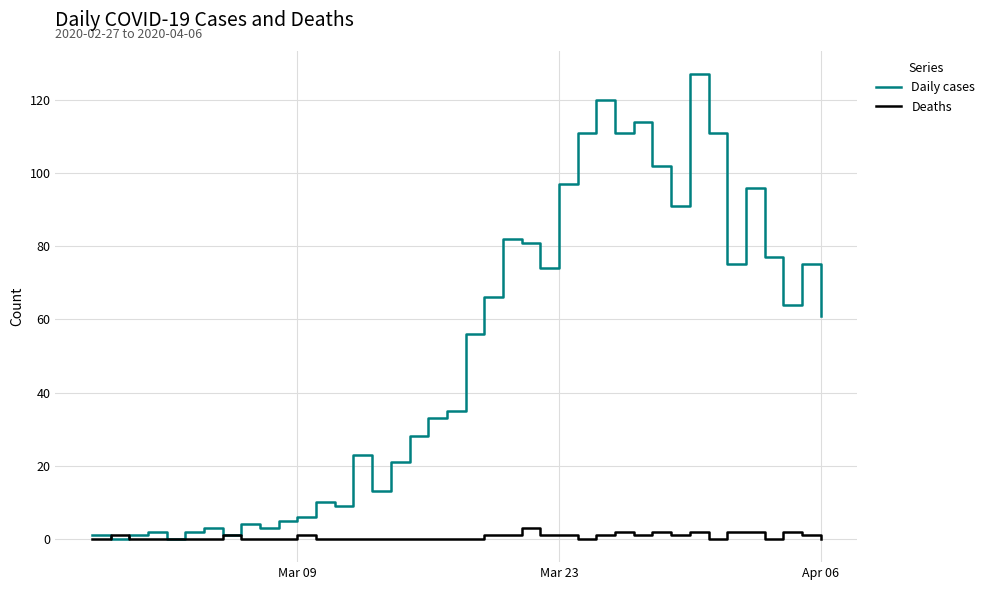

Rank the series by their average value, from lowest to highest.

Deaths, Daily cases